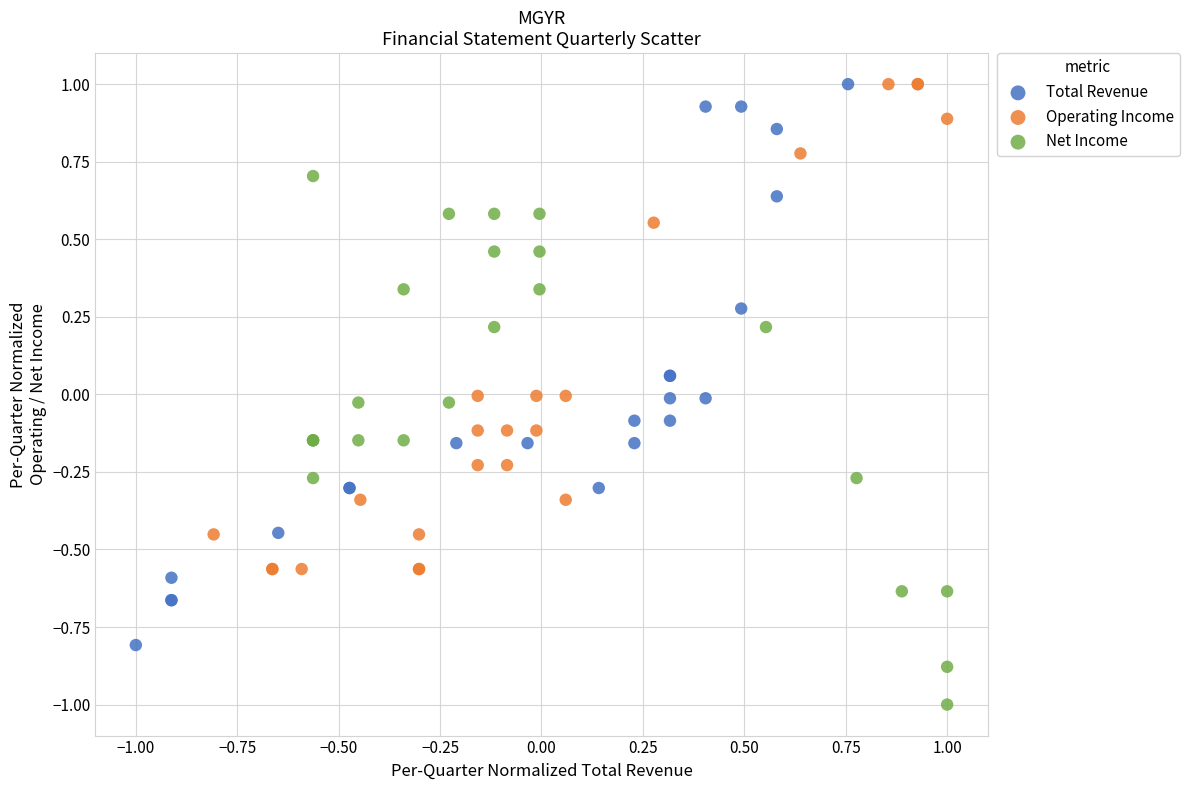

Which series reaches the minimum Y coordinate?

Net Income